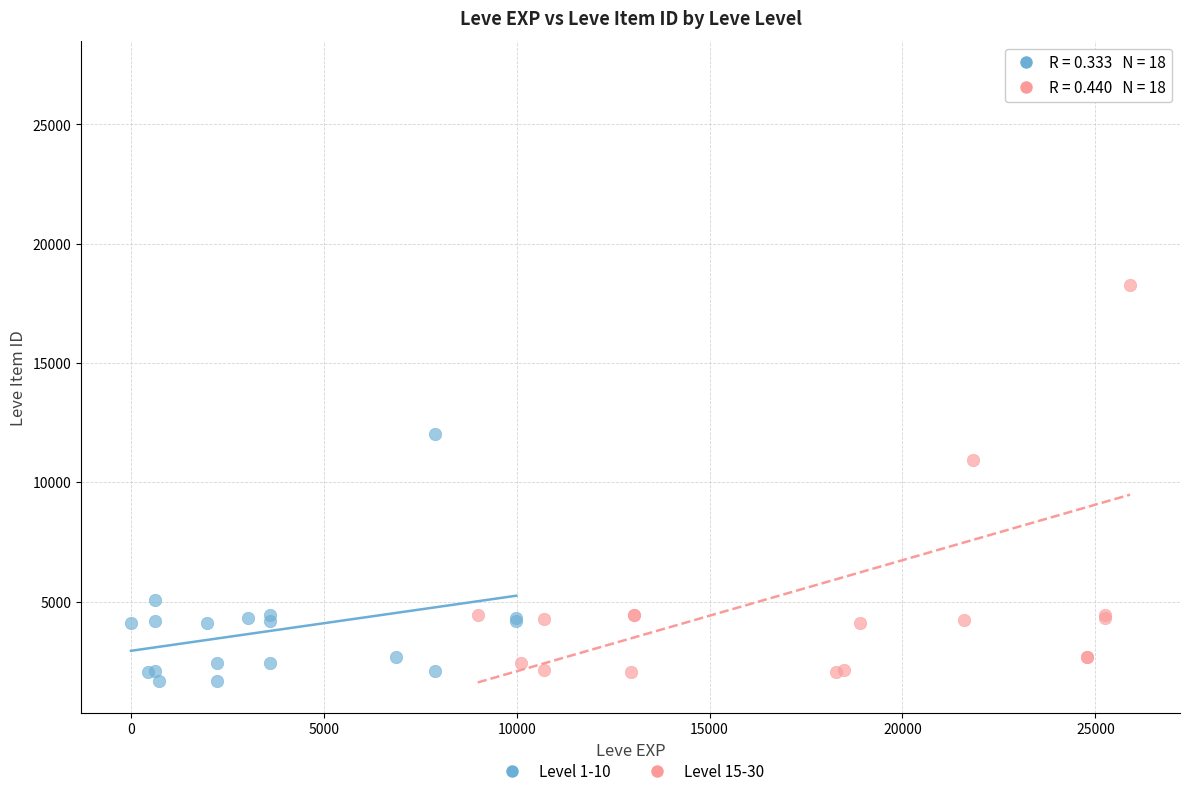

Which series contains the highest Y value?

Level 15-30